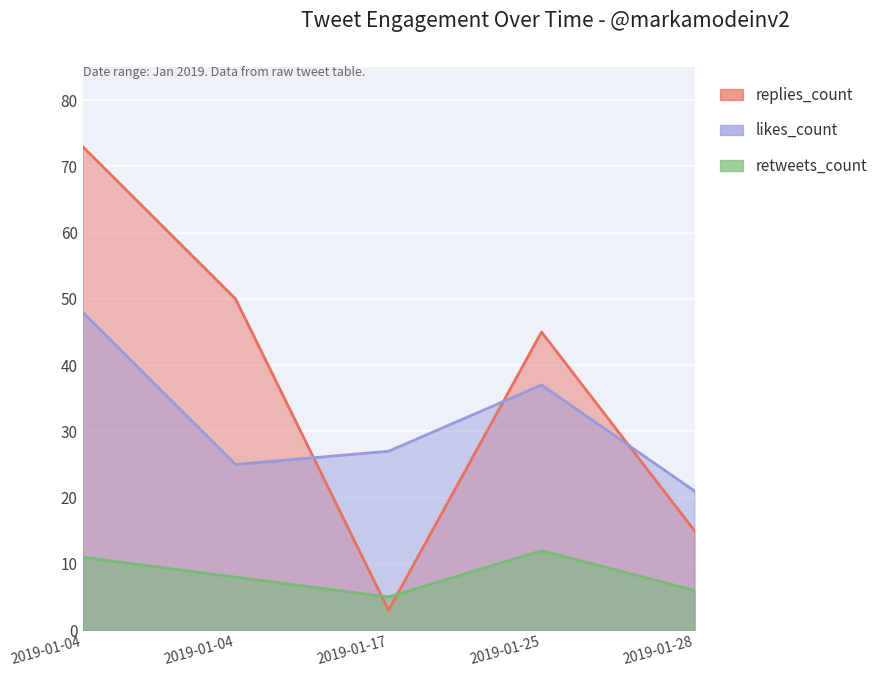

How many interior local peaks does the likes_count series have?

1